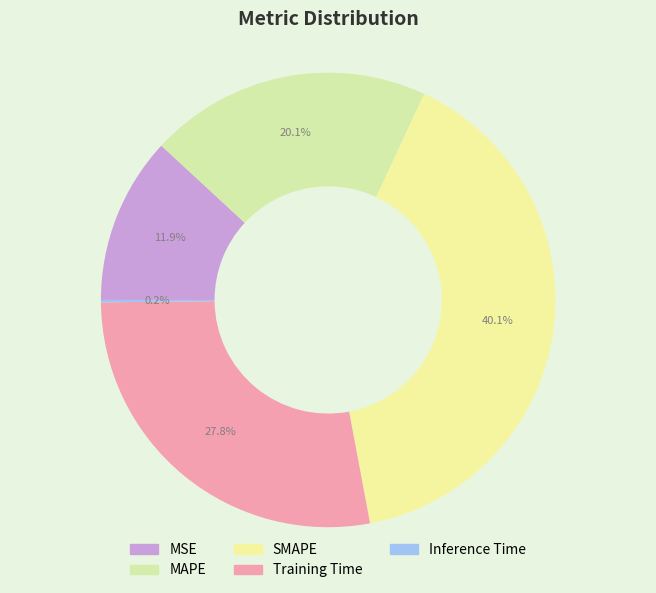

To the nearest percent, what is the combined percentage of SMAPE and MAPE?

60%